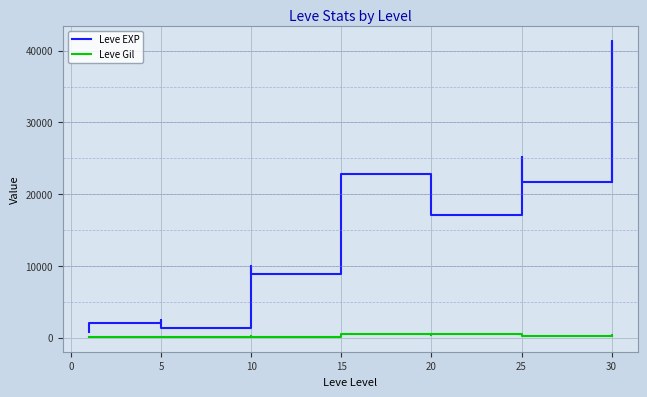

True or false: Leve Gil has a value of 684 at 20.

False